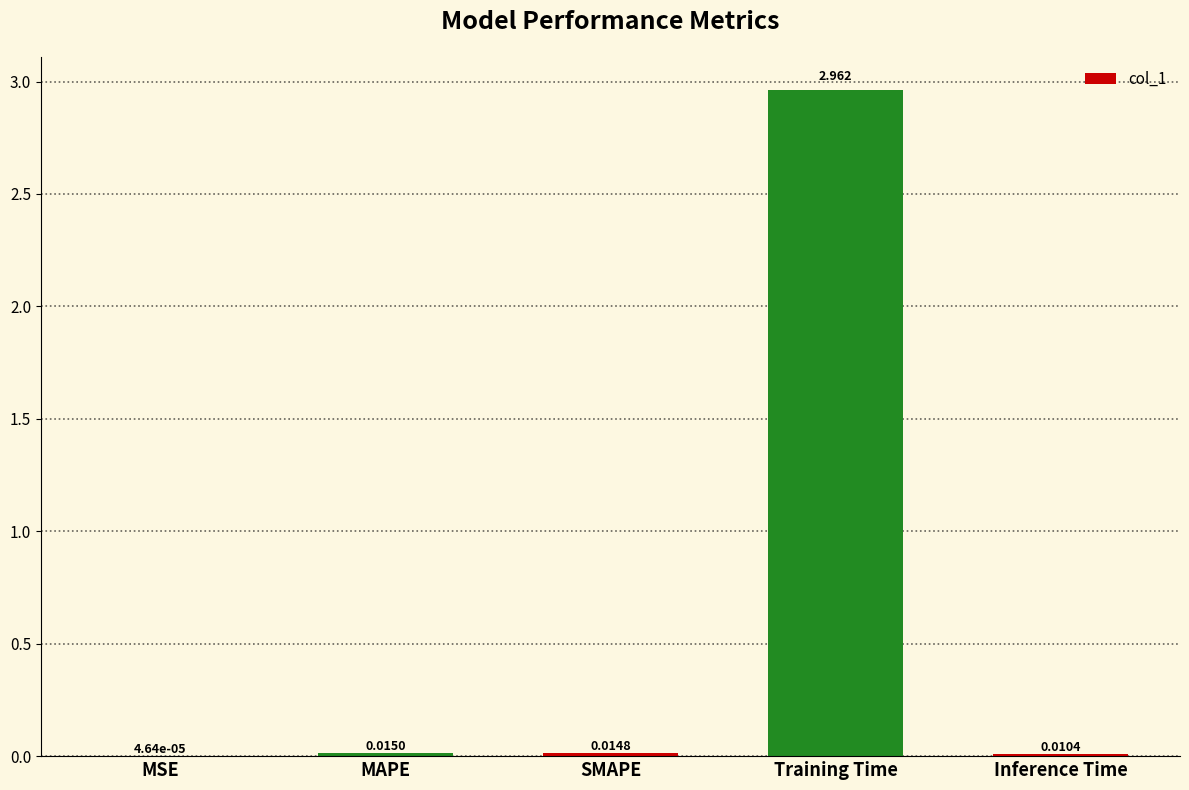

Between MSE and Training Time, which is larger?

Training Time